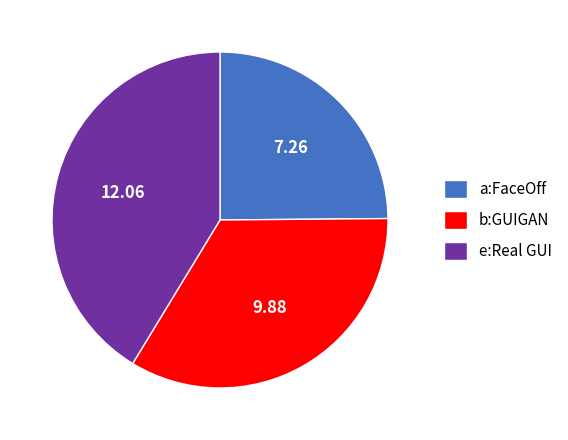

Rank the categories by value from lowest to highest.

a:FaceOff, b:GUIGAN, e:Real GUI